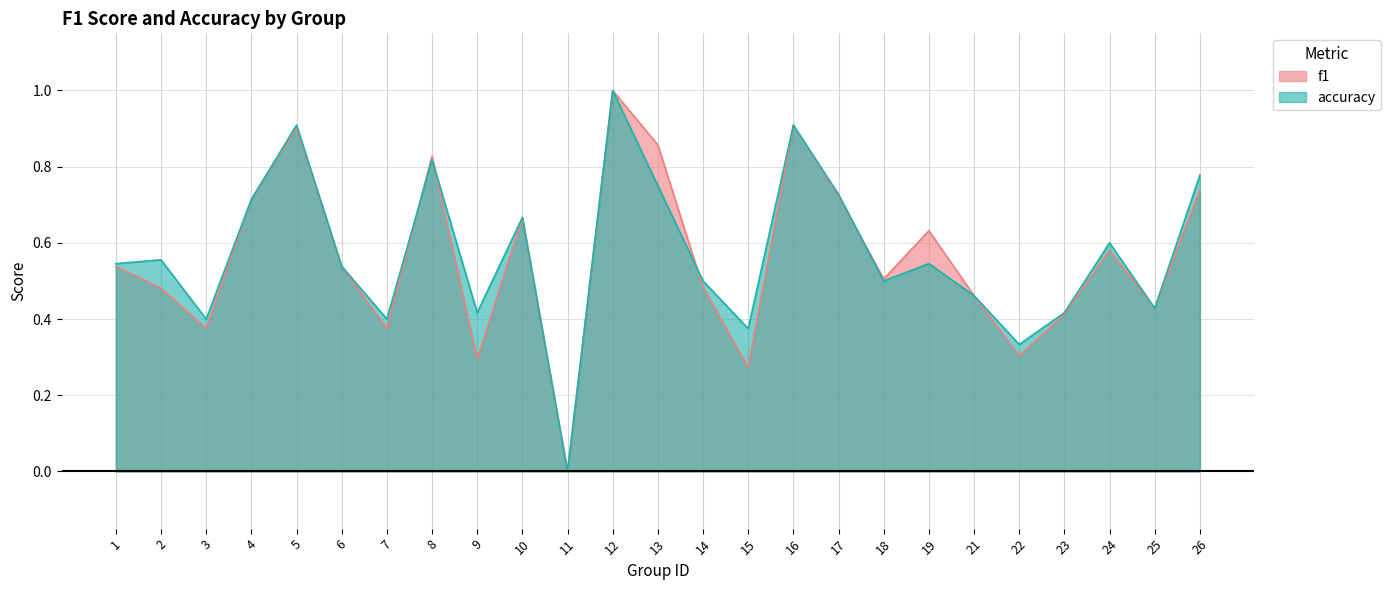

What is the value of the accuracy point at the 23rd from the left?

0.6